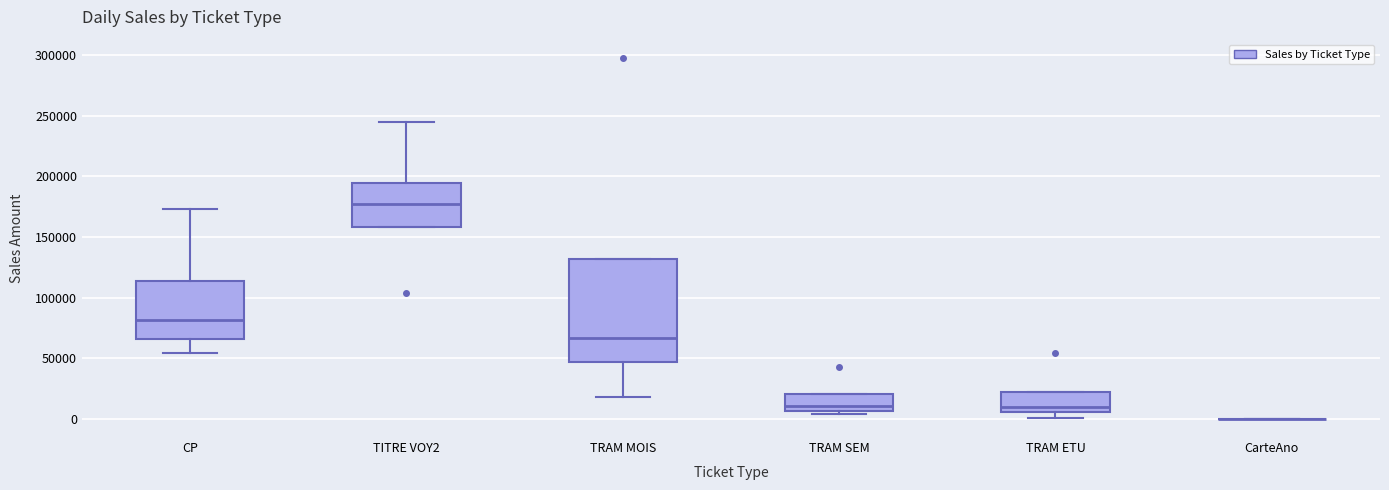

Where is the lower edge of the box for TRAM ETU on the y-axis? The values are not printed on the chart, so give them approximately, as read against the axis.

5000